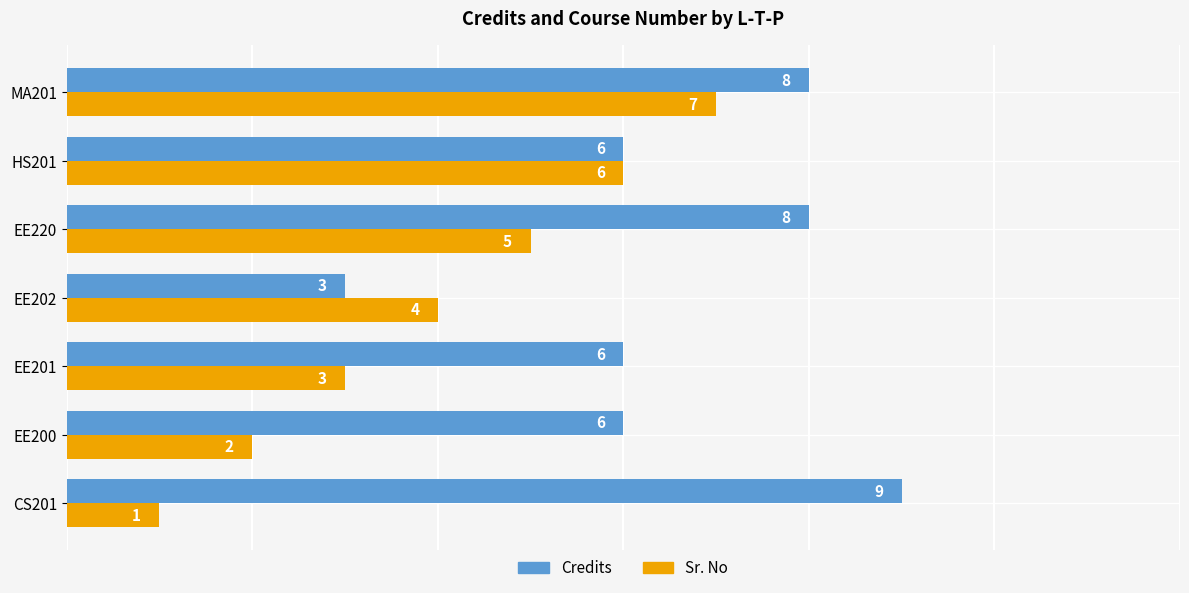

What is the difference between the maximum and minimum values in the Credits series?

6